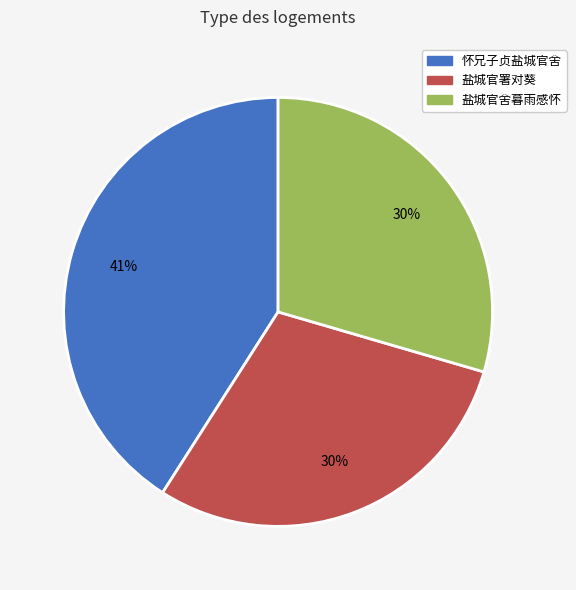

Is it true that 盐城官舍暮雨感怀 is 30% of the pie?

True